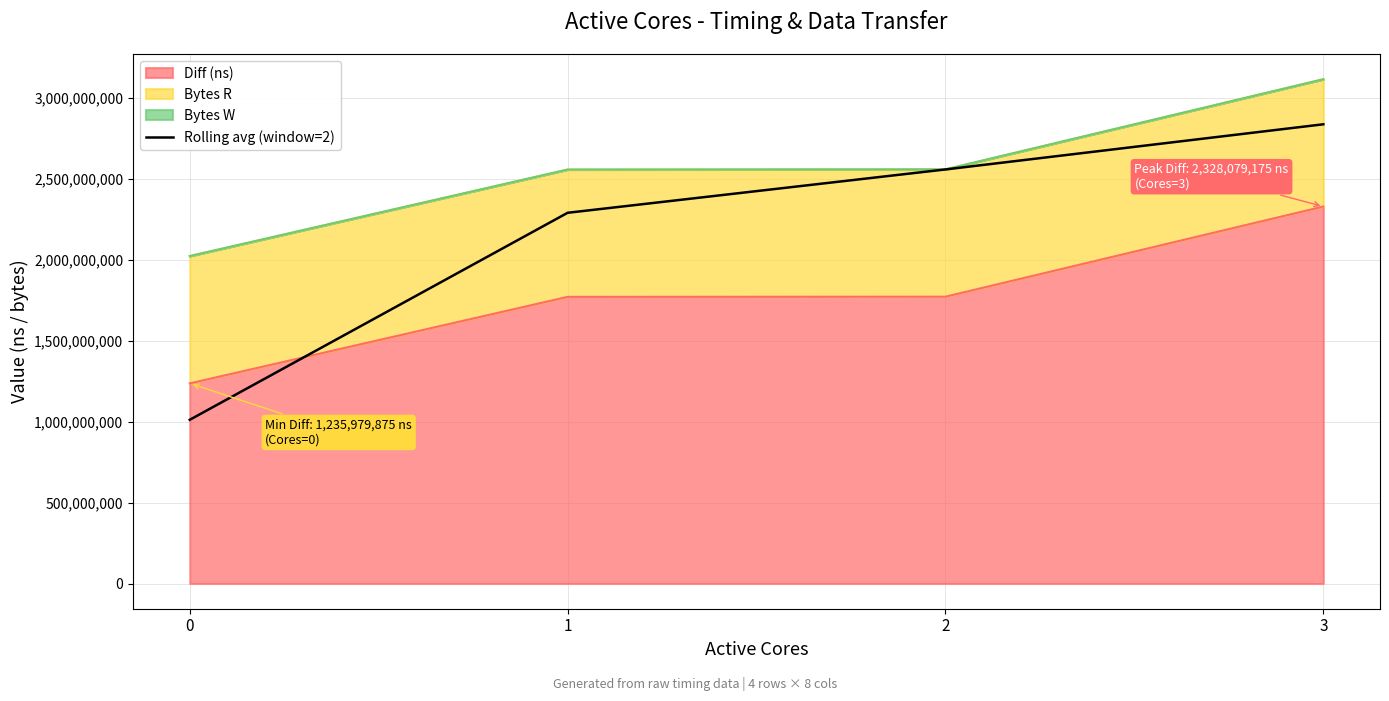

Where does the data first go above 2557244229?

3